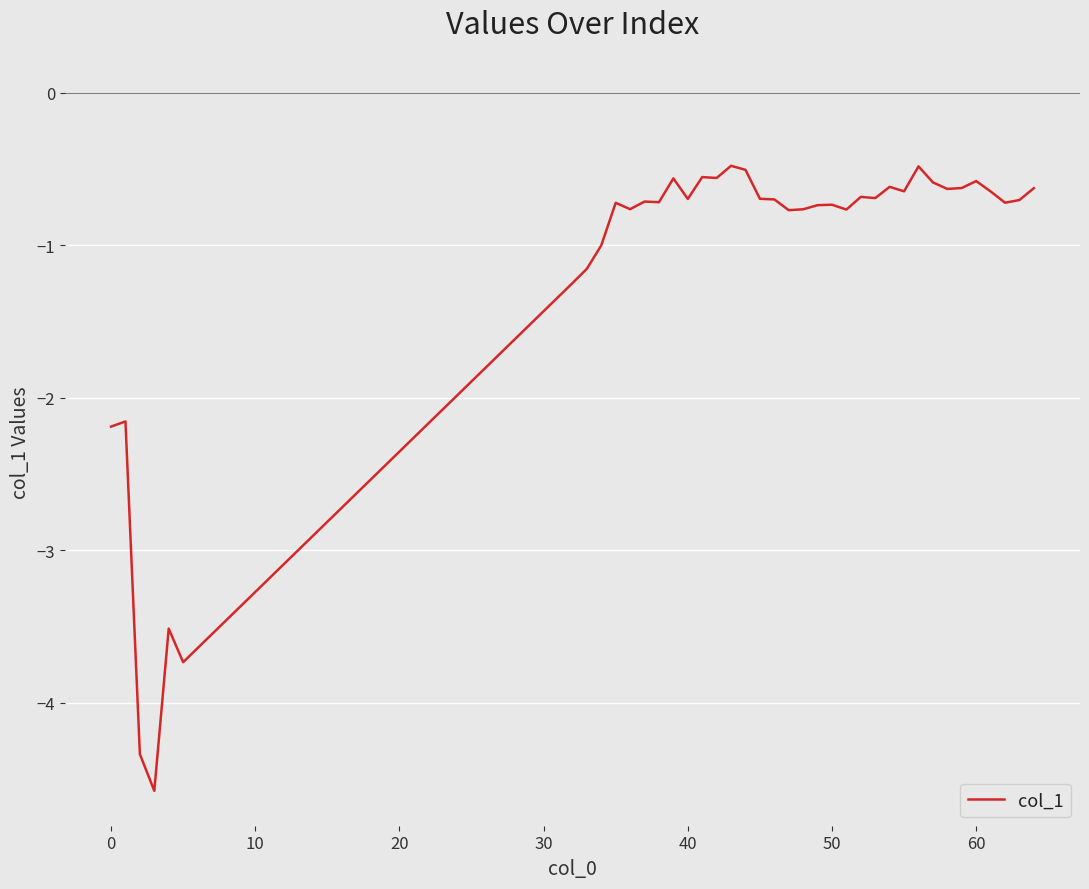

True or false: there are more than 0 points higher than both neighbors.

True